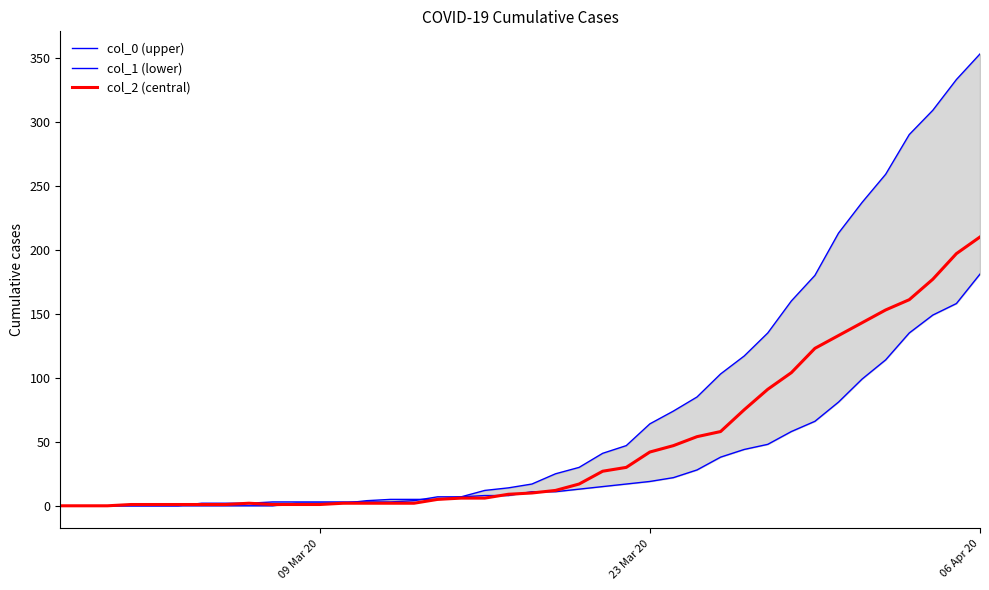

True or false: col_2 has a value of 0 at 09 Mar 20.

True